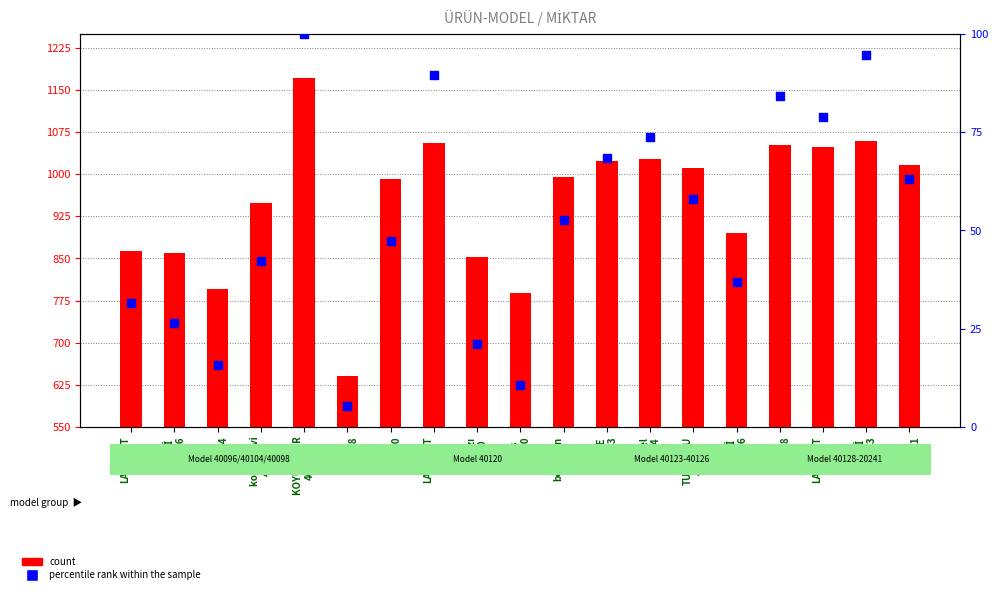

Is the value of percentile rank within the sample at FÜME
40123 greater than the value of count at Sarı
40120?

No